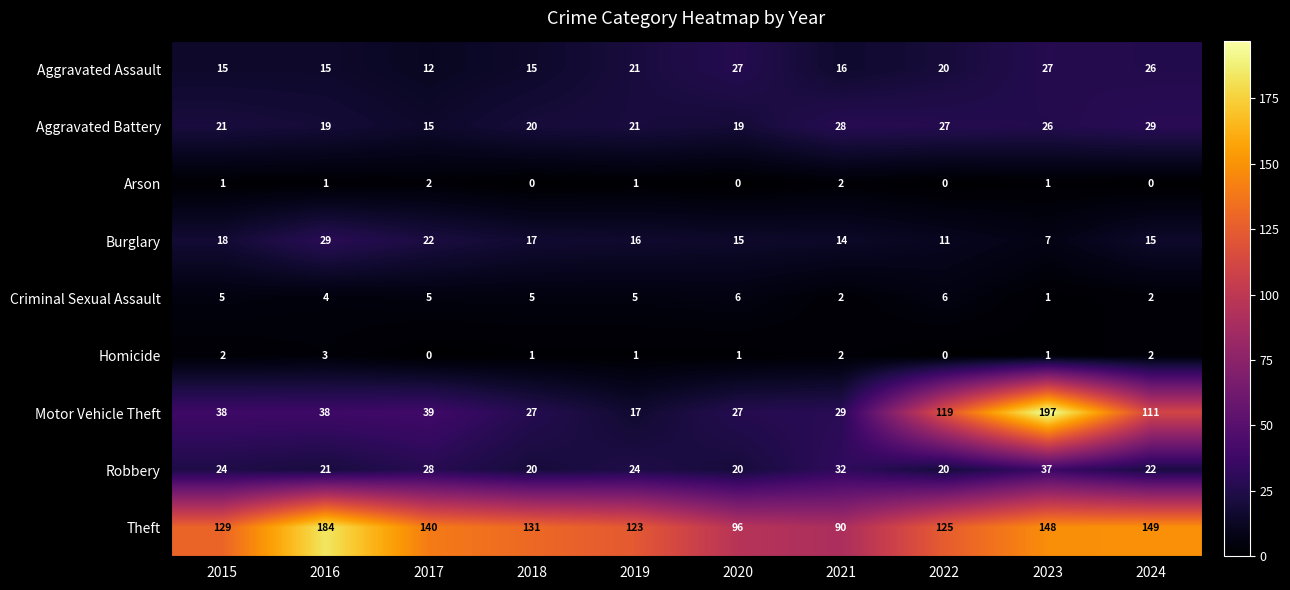

The Burglary series shows 18 at 2015. True or false?

True